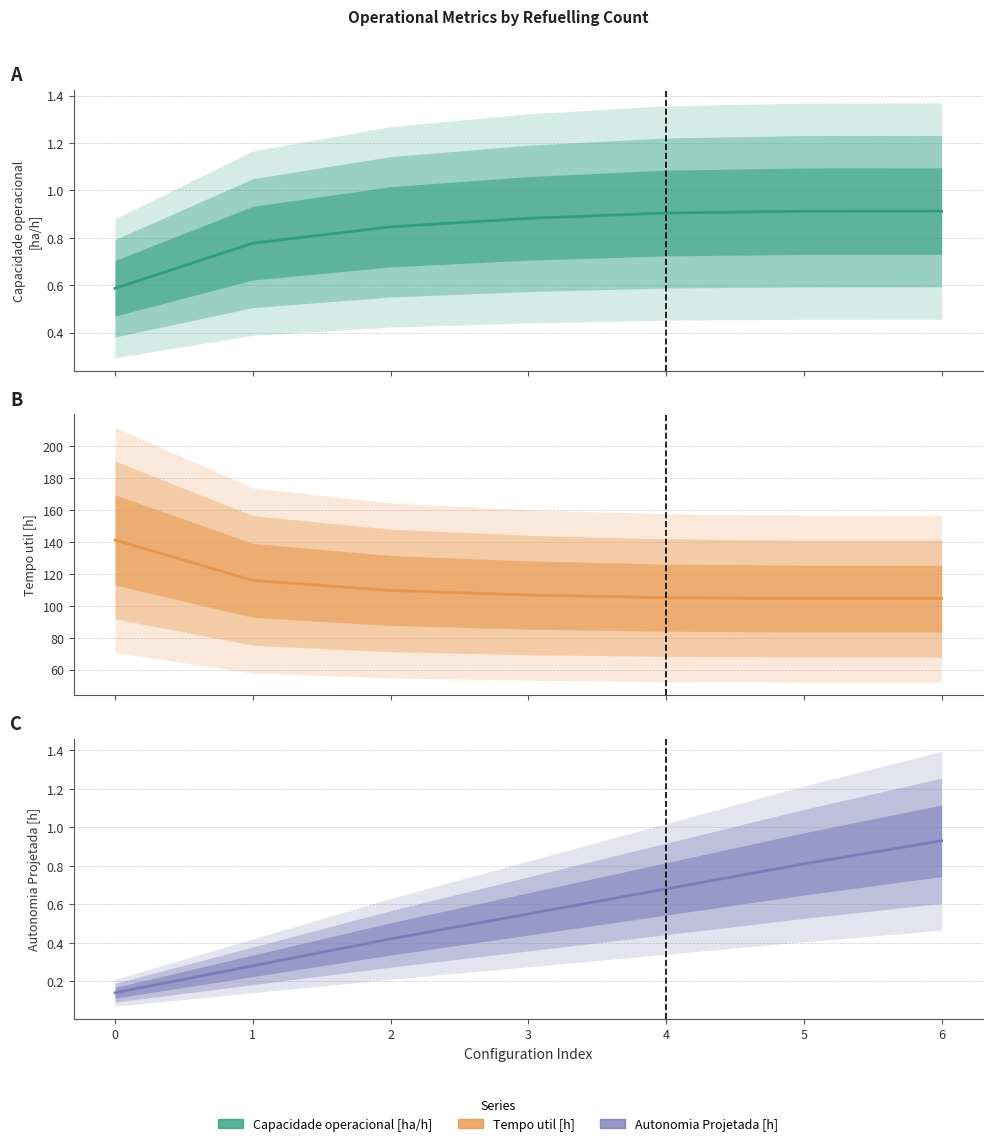

What is the total value across all series at 3?

108.2